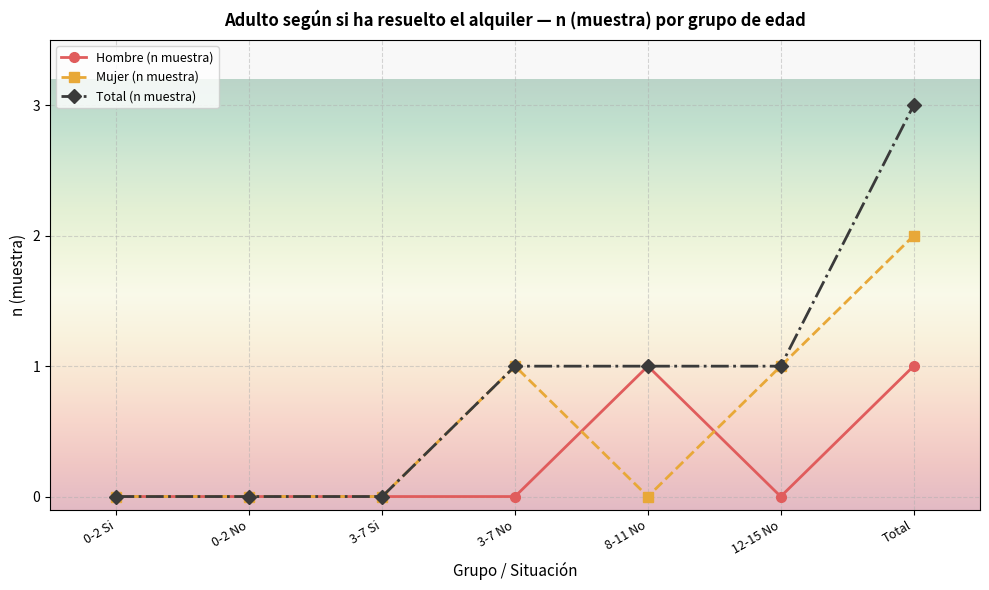

What is the label of the 4th point from the right?

3-7 No